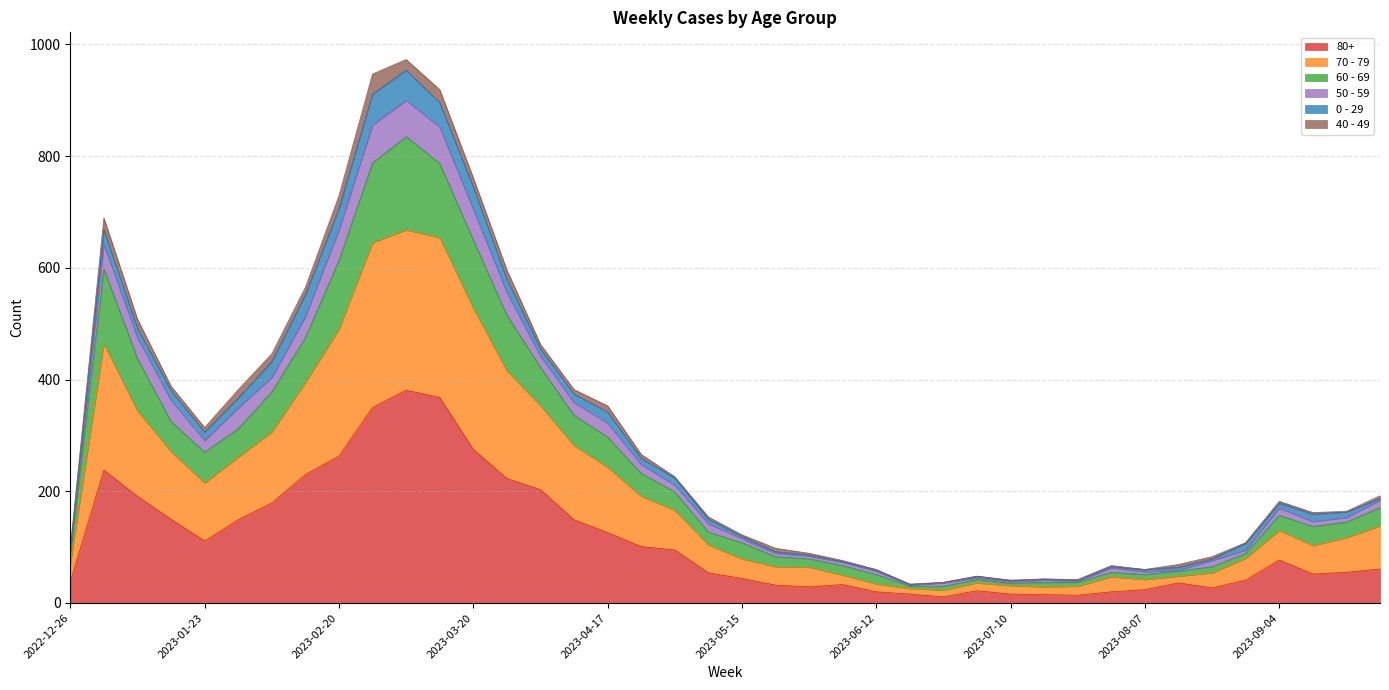

At which category does 70 - 79 reach its first local peak?

2023-01-02